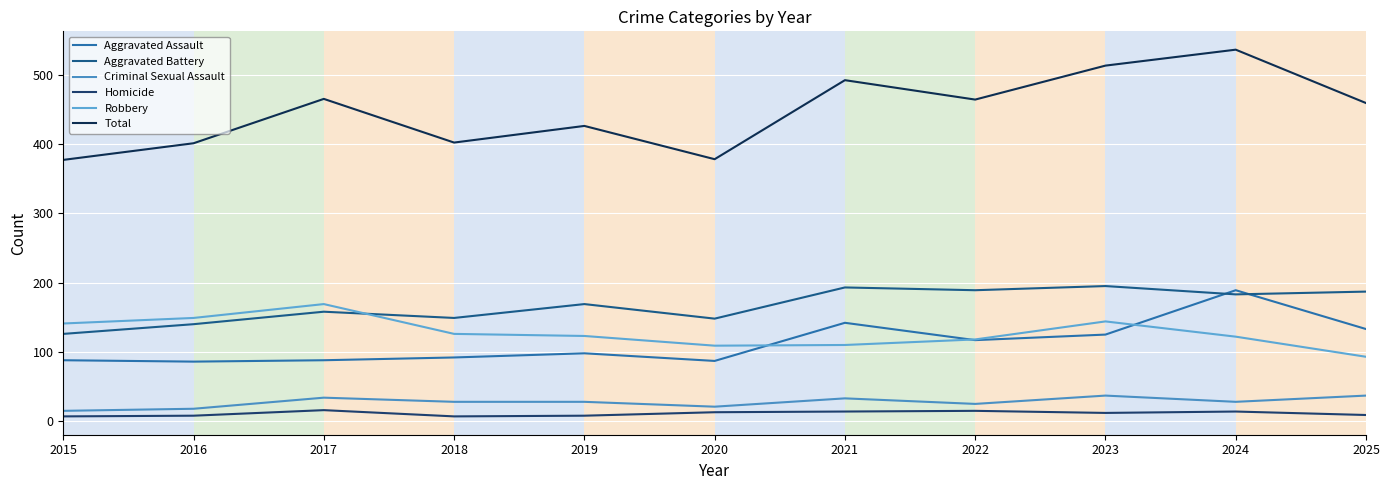

True or false: Robbery has a value of 254 at 2017.

False